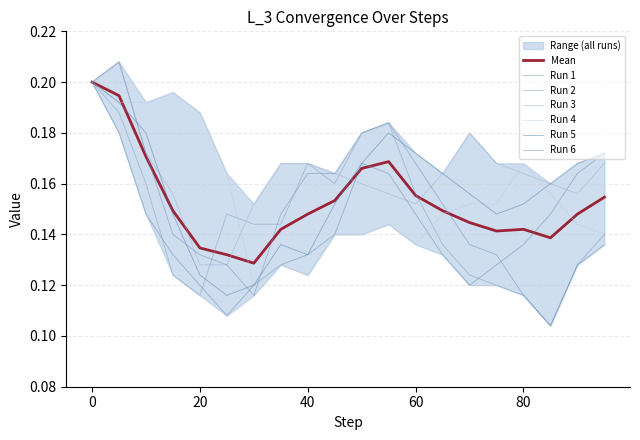

Reading left to right, list all the values displayed in this chart.

Run 1: 0.2	0.2	0.1	0.1	0.1	0.1	0.1	0.1	0.1	0.1	0.2	0.2	0.1	0.1	0.1	0.1	0.1	0.1	0.2	0.2
Run 2: 0.2	0.2	0.2	0.1	0.1	0.1	0.1	0.1	0.2	0.2	0.2	0.2	0.2	0.1	0.1	0.1	0.1	0.1	0.1	0.1
Run 3: 0.2	0.2	0.2	0.2	0.1	0.1	0.2	0.2	0.2	0.2	0.2	0.2	0.2	0.2	0.2	0.2	0.2	0.2	0.2	0.2
Run 4: 0.2	0.2	0.2	0.2	0.2	0.2	0.1	0.1	0.1	0.1	0.1	0.1	0.1	0.1	0.2	0.2	0.2	0.2	0.1	0.1
Run 5: 0.2	0.2	0.2	0.1	0.1	0.1	0.1	0.1	0.1	0.2	0.2	0.2	0.2	0.2	0.2	0.1	0.2	0.2	0.2	0.2
Run 6: 0.2	0.2	0.2	0.1	0.1	0.1	0.1	0.1	0.2	0.2	0.2	0.2	0.2	0.2	0.1	0.1	0.1	0.1	0.1	0.1